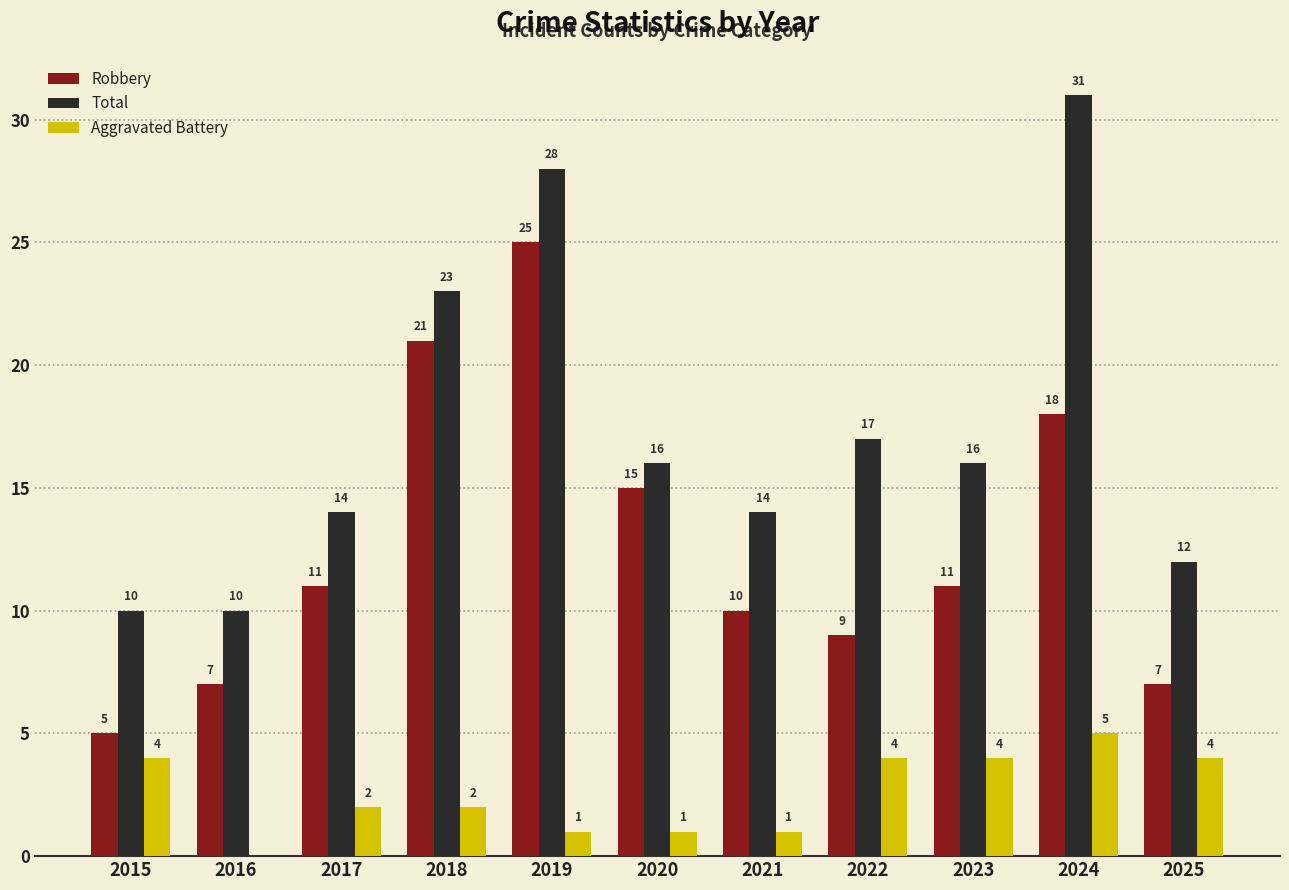

Which label corresponds to the largest value in the chart?

2024